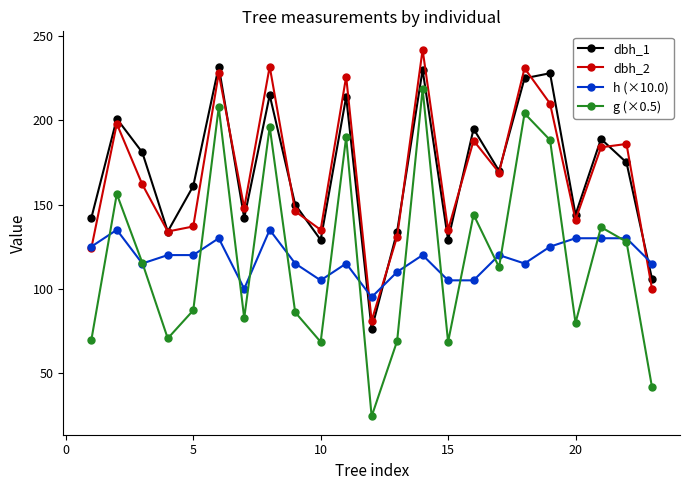

True or false: dbh_2 has more than 1 interior local peaks.

True